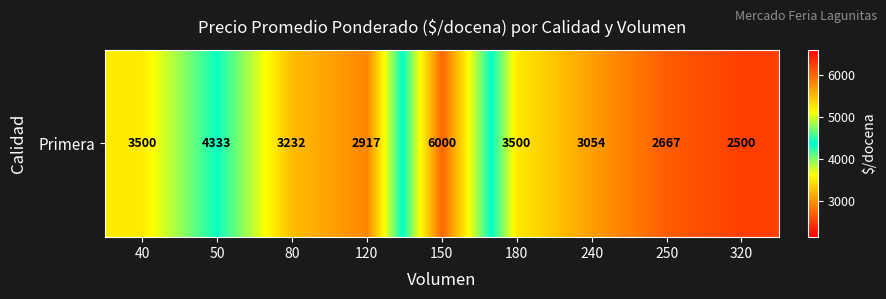

The value at 250 is 2667. True or false?

True